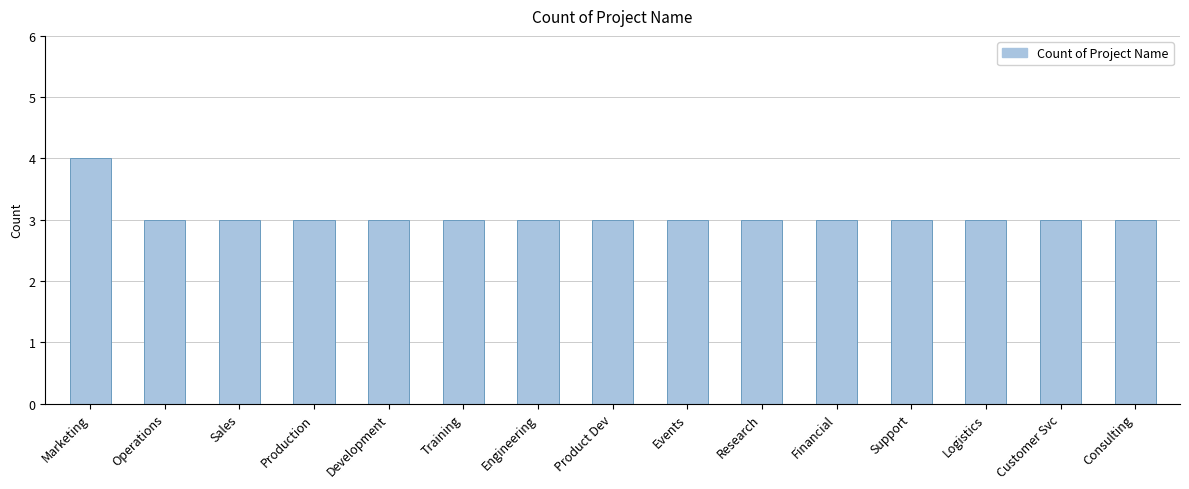

What is the ratio of the value at Product Dev to the value at Events?

1.0